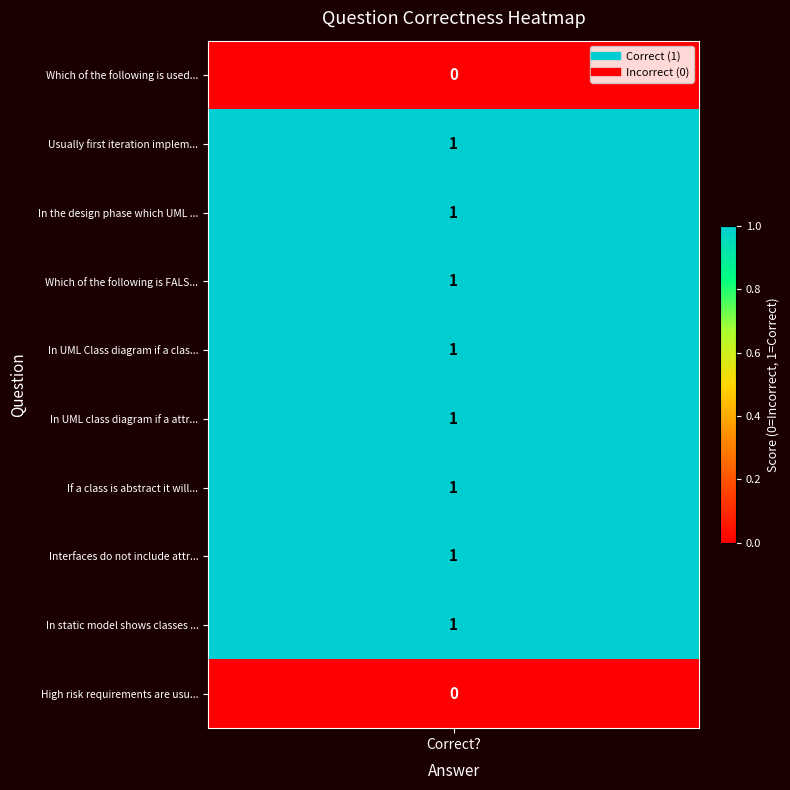

Reading right to left, what are all the values shown in this chart?

9=0	8=1	7=1	6=1	5=1	4=1	3=1	2=1	1=1	values=0